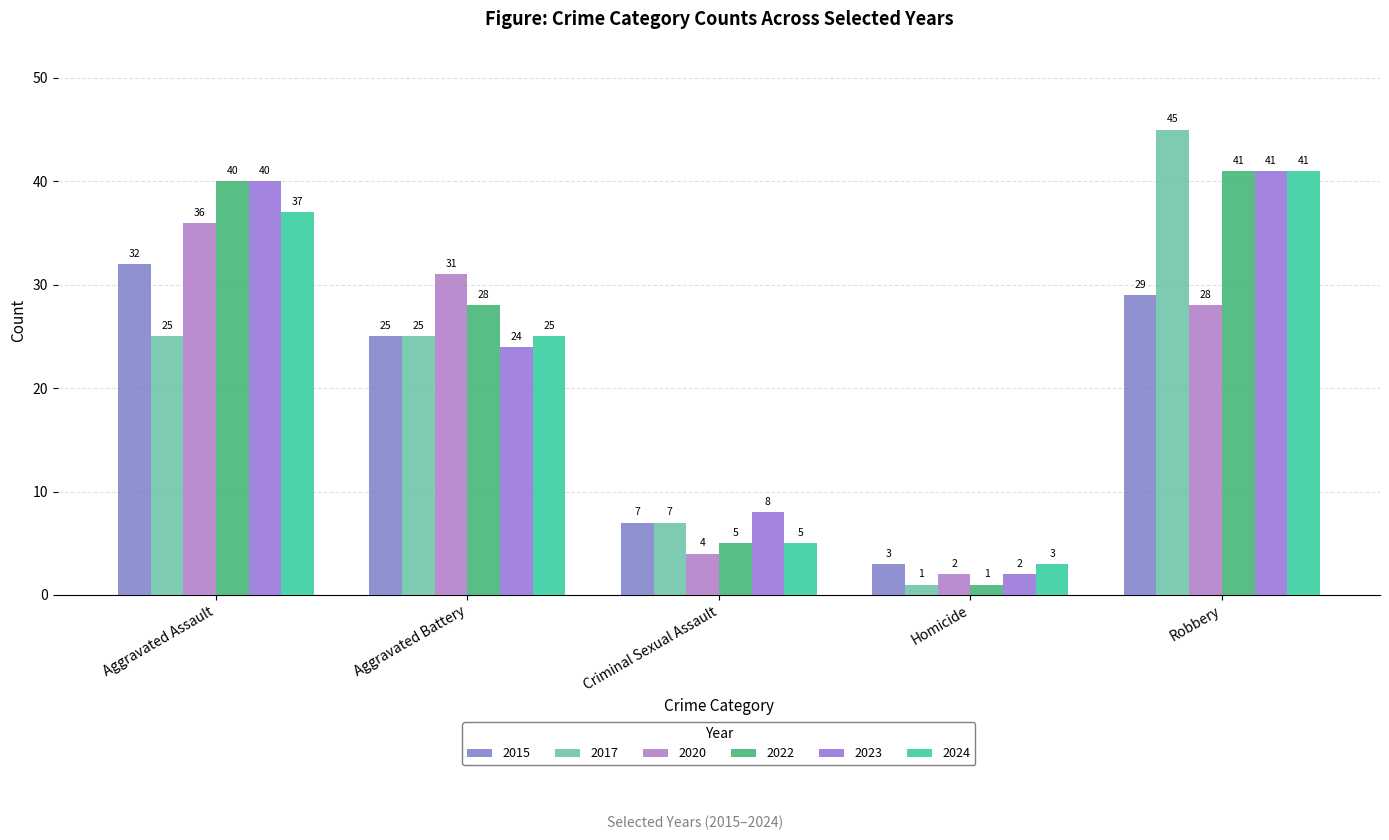

What is the value of the 2023 bar at the 2nd from the left?

24